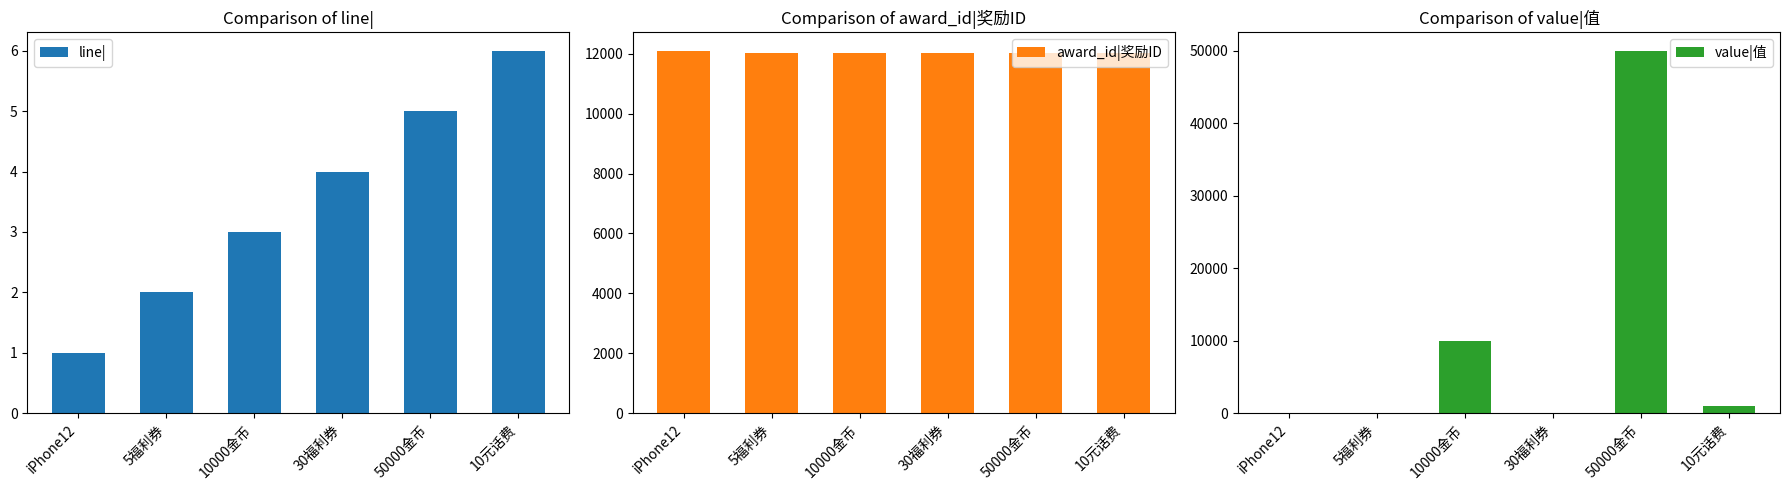

List the labels in order of line| value, largest first.

10元话费, 50000金币, 30福利券, 10000金币, 5福利券, iPhone12